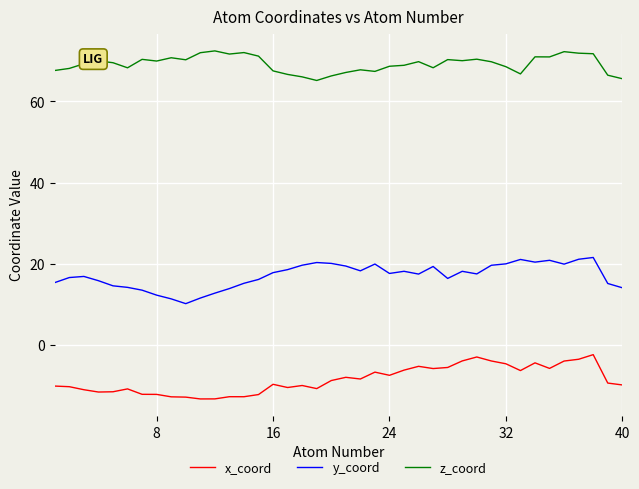

What is the difference between the maximum and minimum values in the x_coord series?

10.9